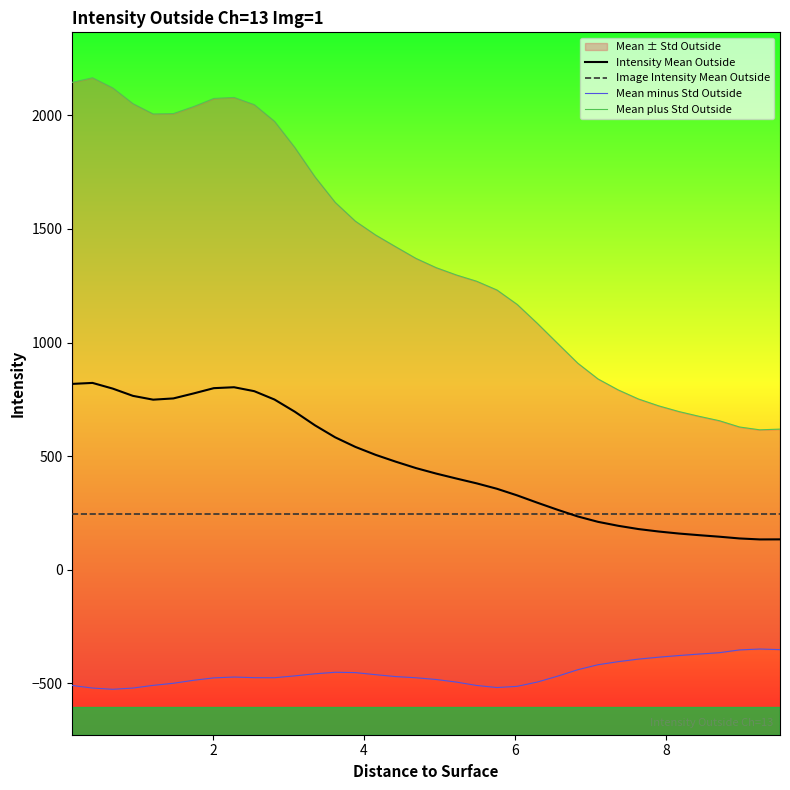

What is the minimum value for Intensity Mean Outside?

133.1